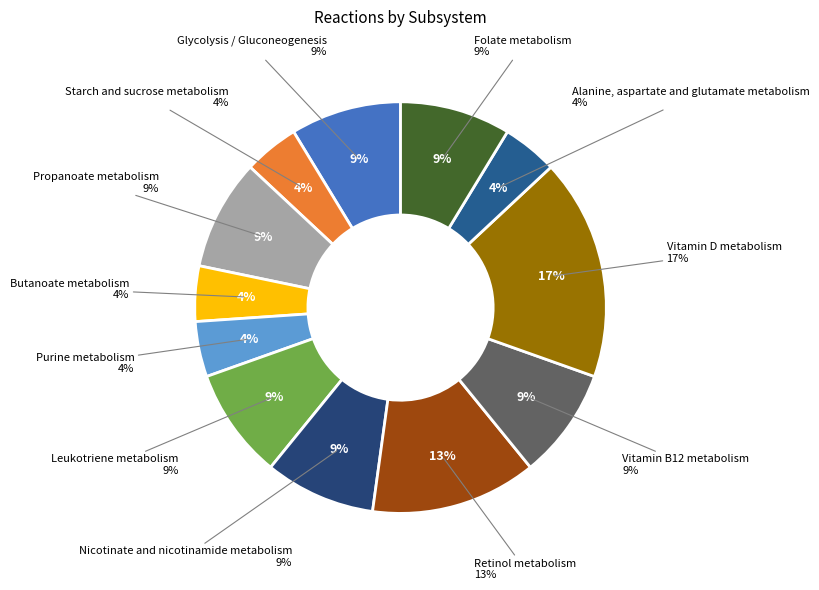

Does any single category account for the majority?

No